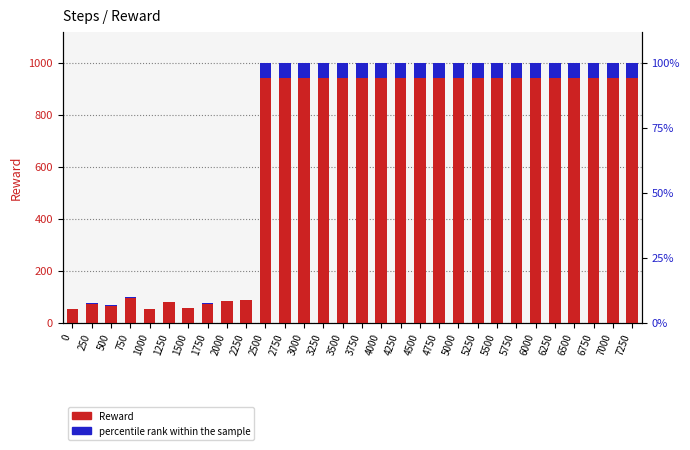

What is the maximum value shown in the chart?

1000.0